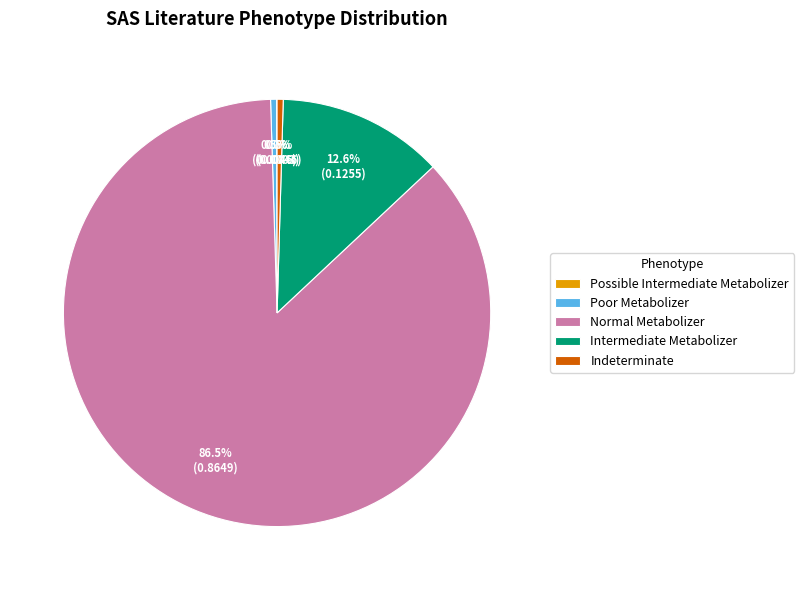

Combined, do Normal Metabolizer and Intermediate Metabolizer account for over 50%?

Yes